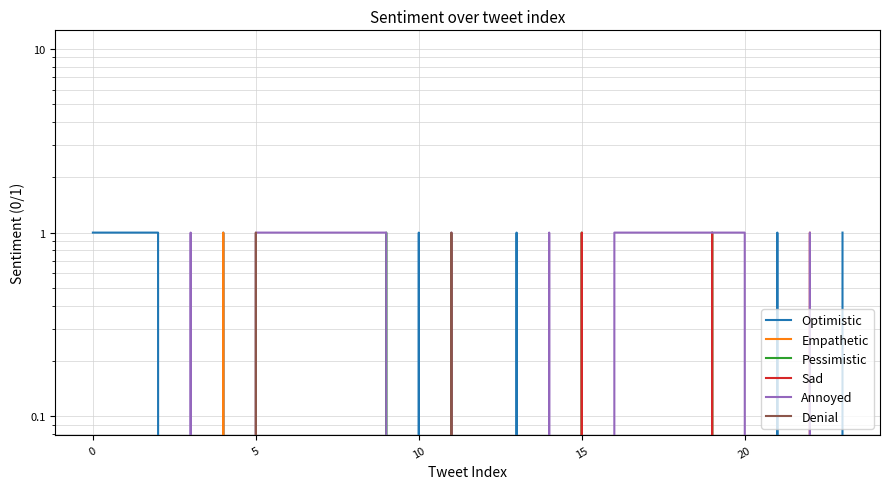

How many values in the Denial series exceed 0?

2